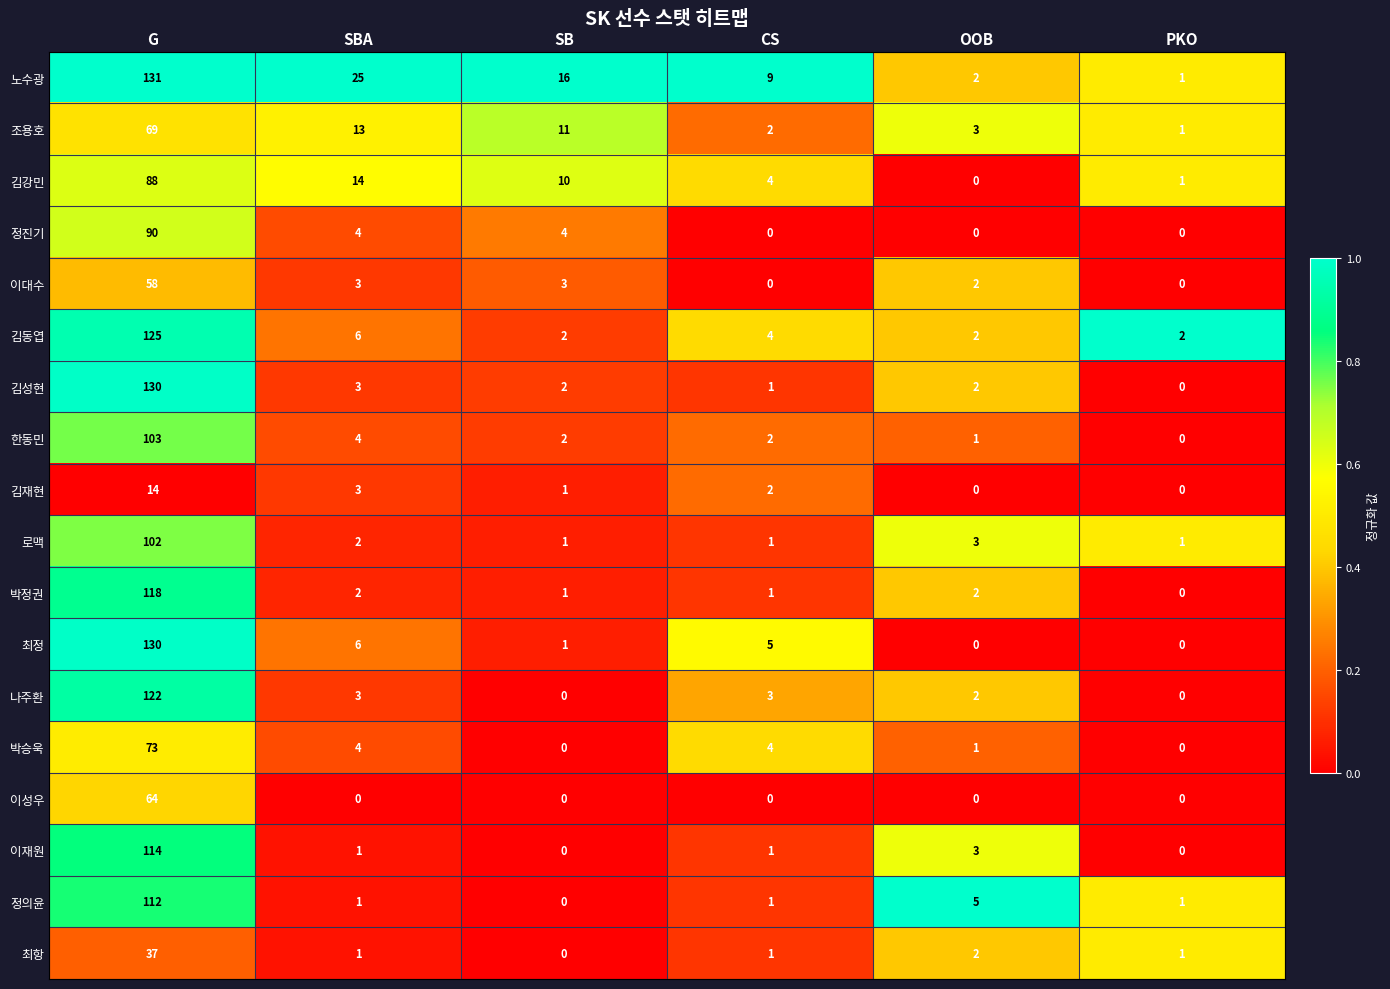

Where is 김성현 nearest to the value 65?

SBA